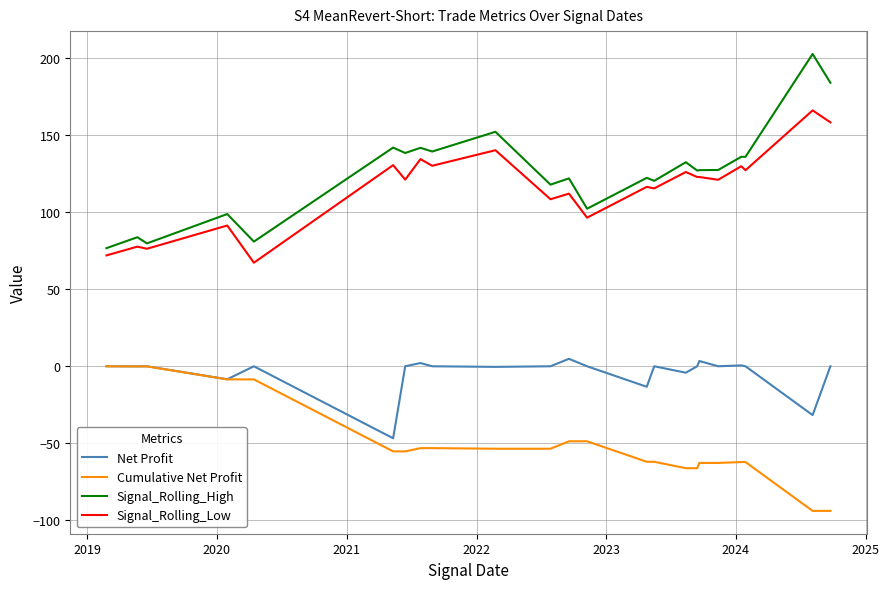

What is the greatest value displayed?

202.8